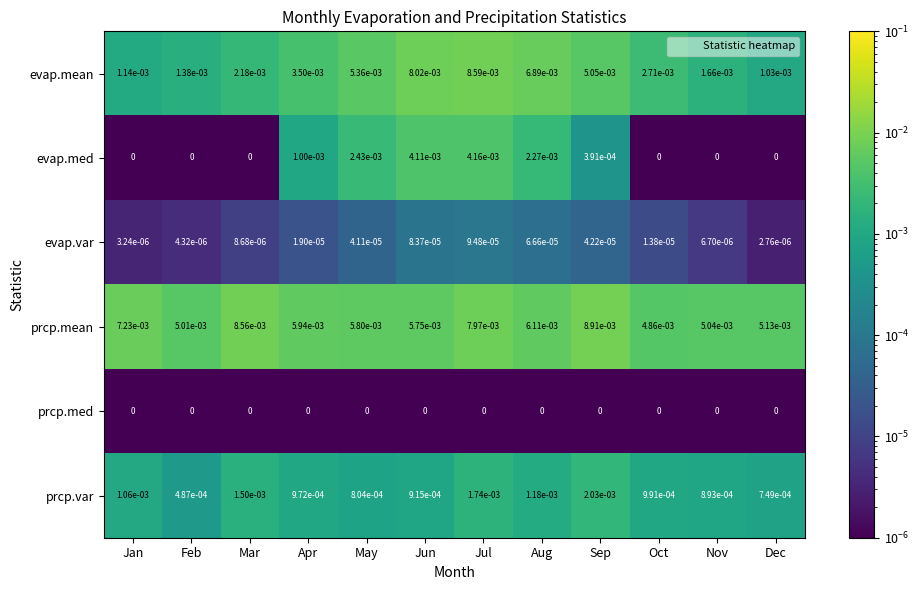

Which series has the largest total across all categories?

prcp.mean